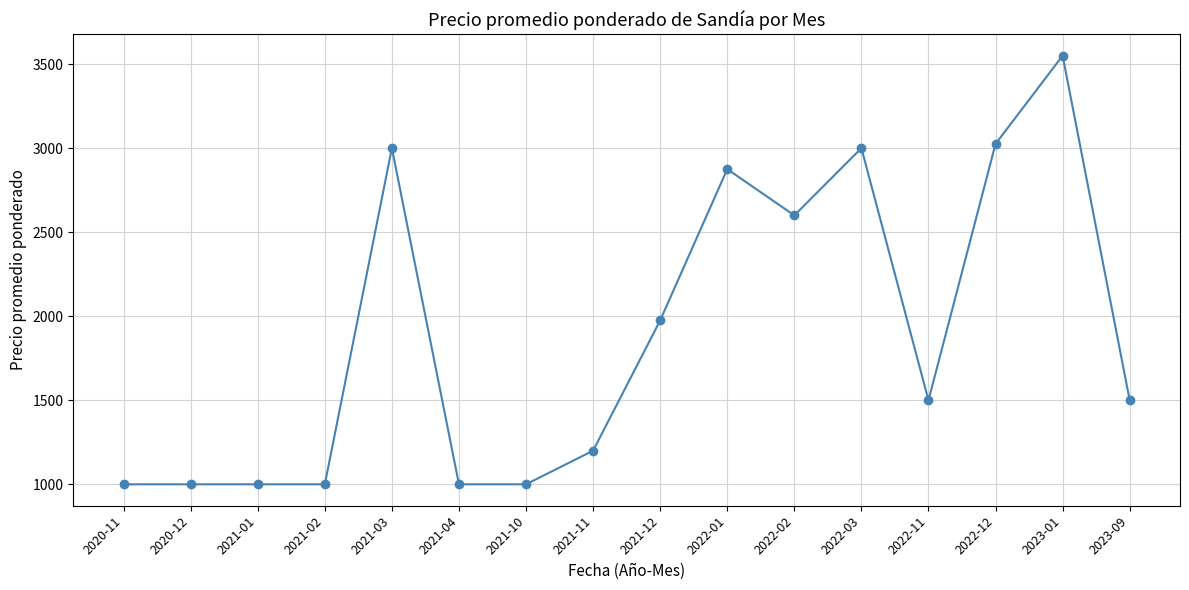

The value at 2022-11 is 1500. True or false?

True